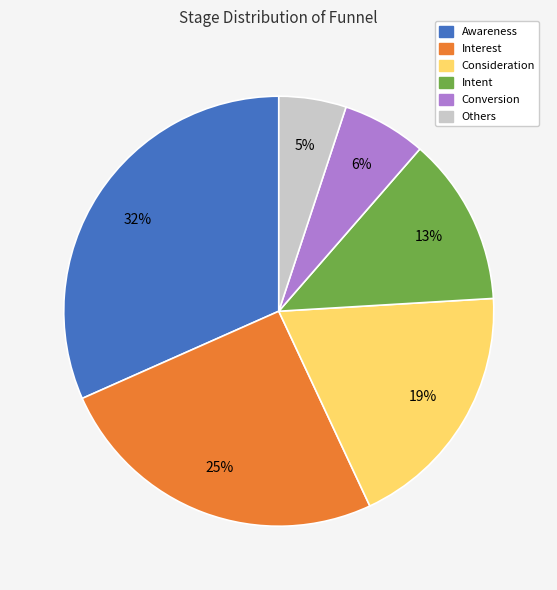

How many segments does this pie chart have?

6